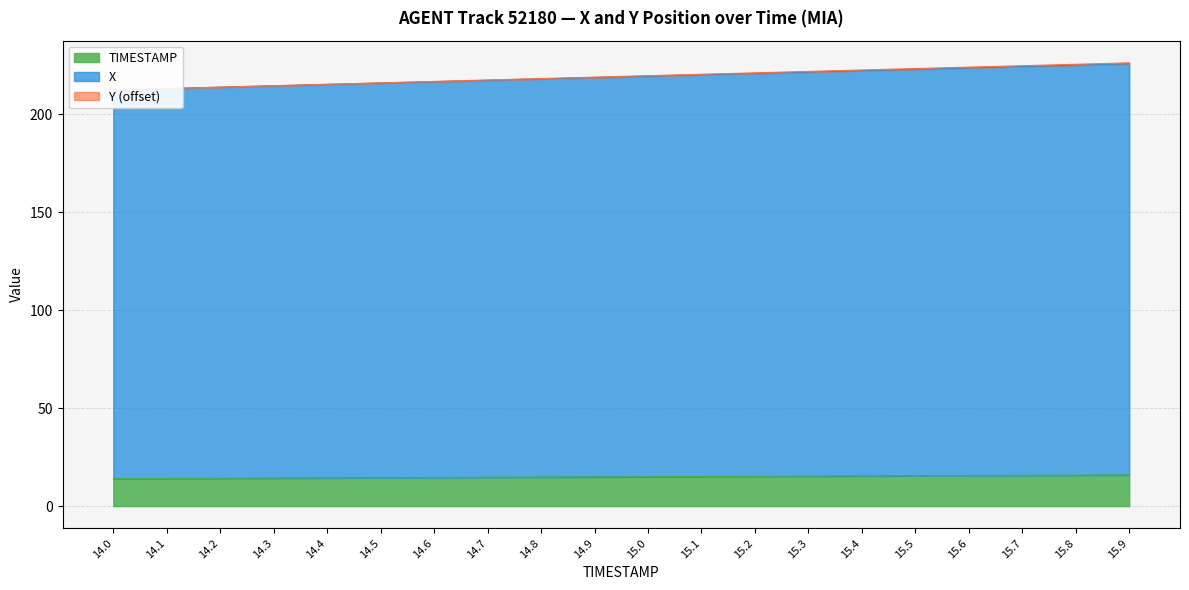

Rank the series by their maximum value, from highest to lowest.

Y, X, TIMESTAMP